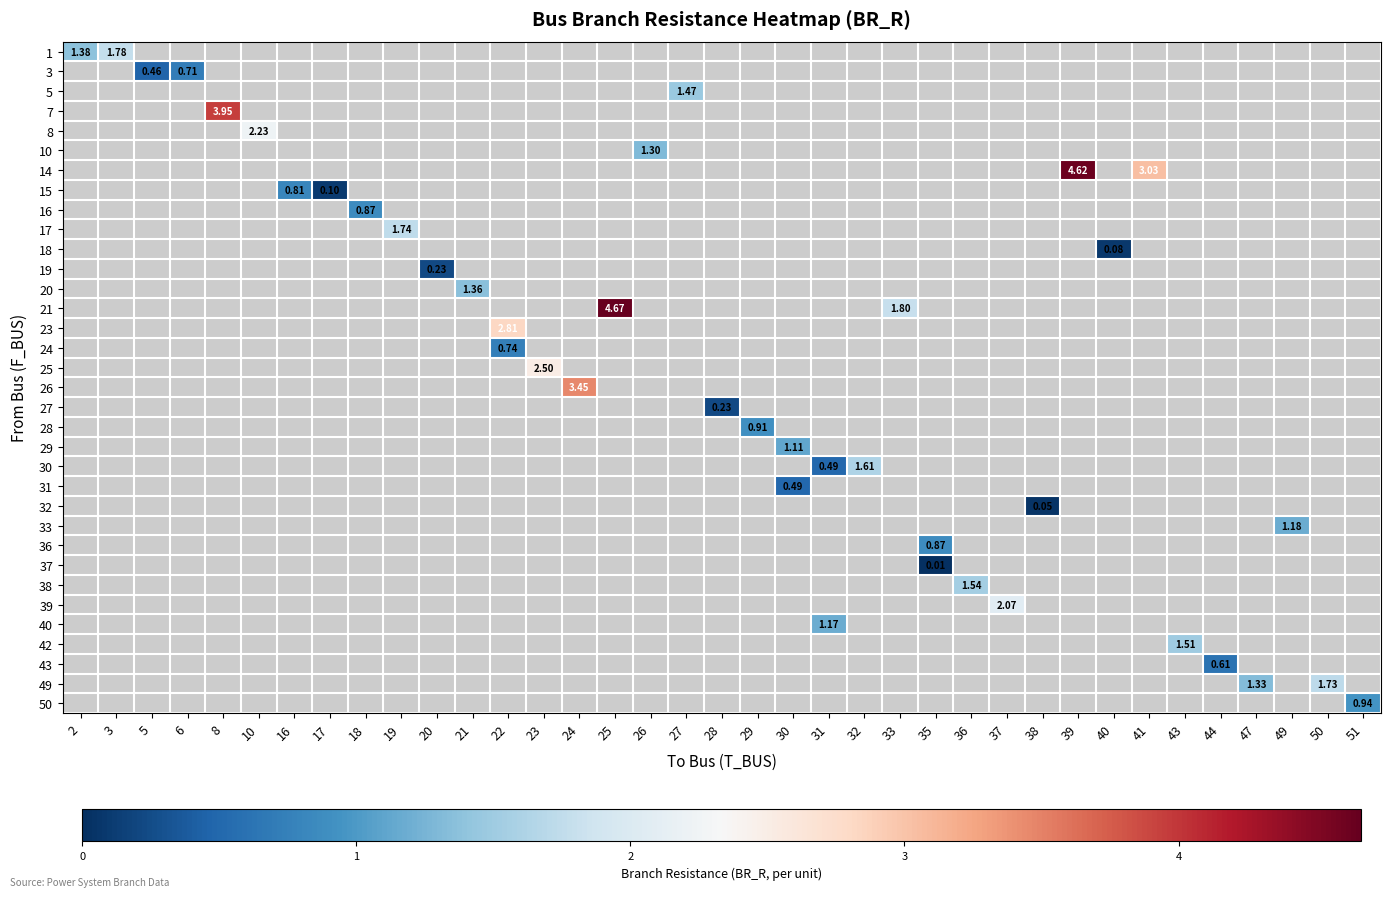

At which category does the chart reach its minimum across all series?

35